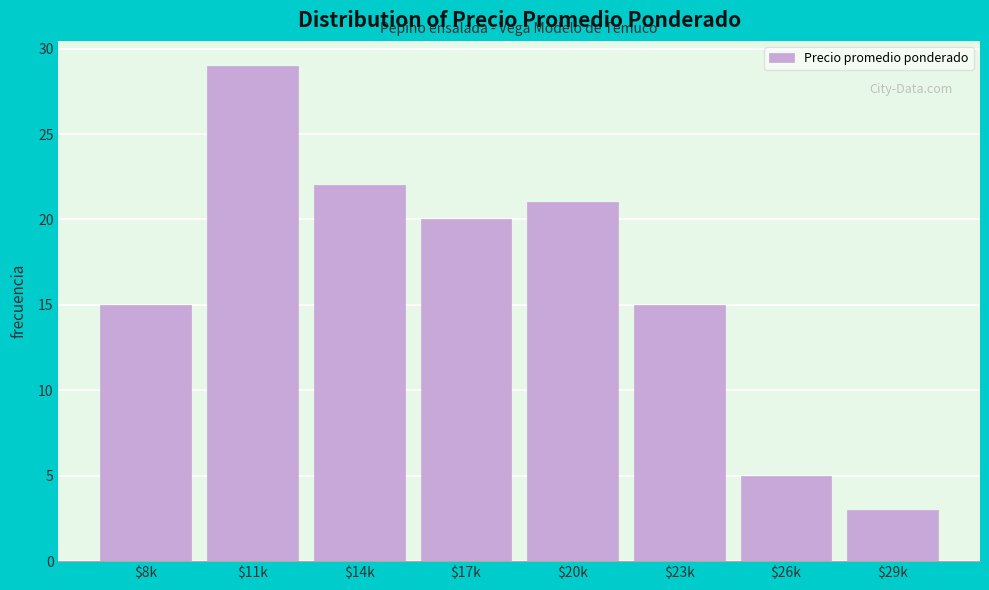

Reading left to right, what are all the values shown in this chart?

15	29	22	20	21	15	5	3